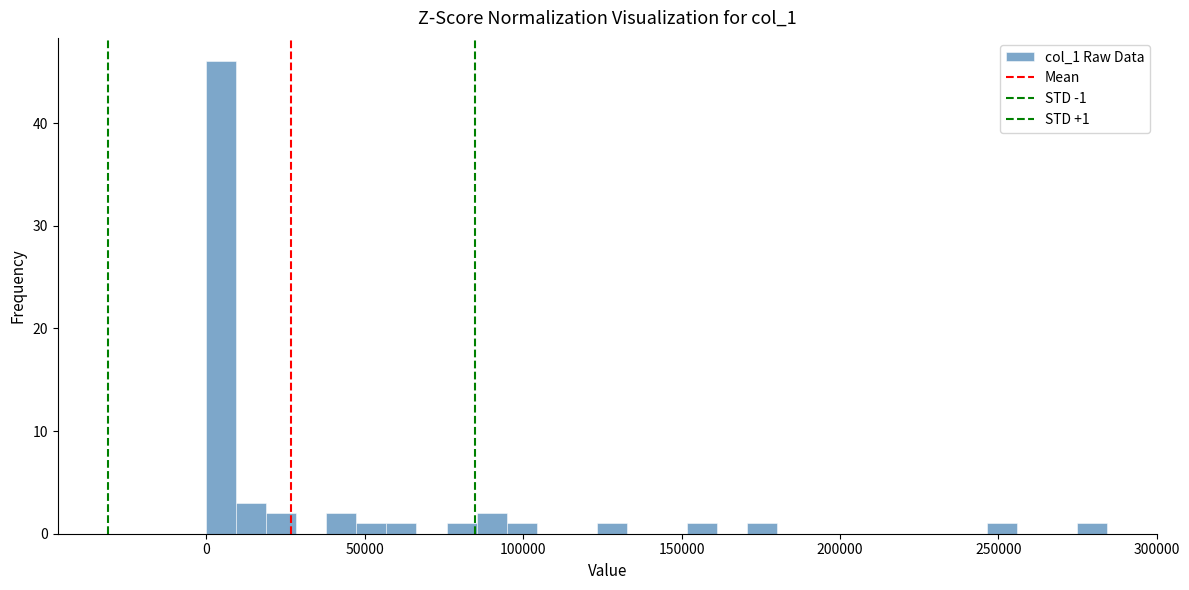

Around what value on the x-axis is the tallest bar? Give the approximate position of its centre, as read against the axis.

5000